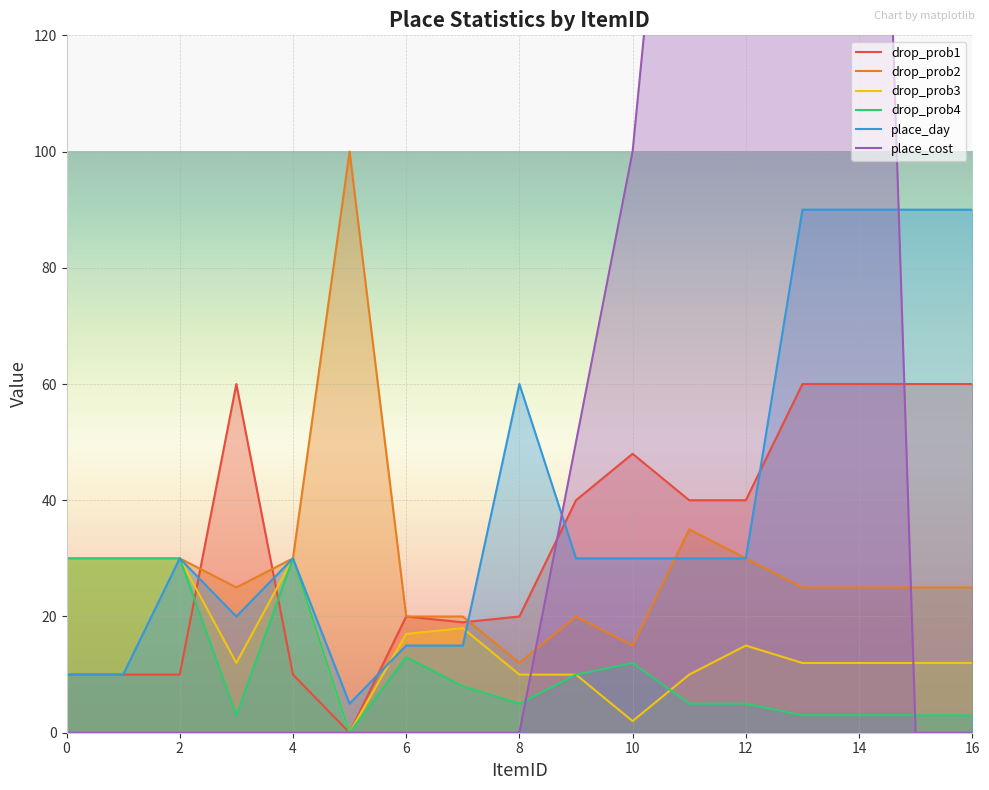

The drop_prob3 series shows 15 at 12. True or false?

True